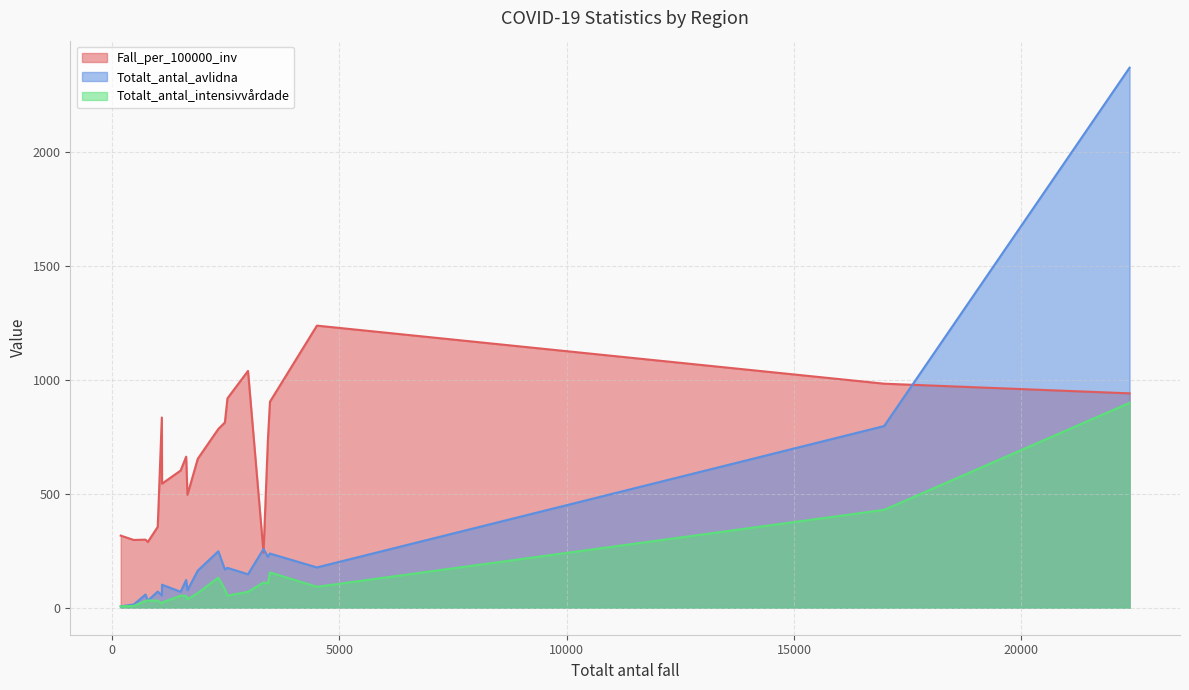

Is the value of Totalt_antal_avlidna at Kronoberg greater than the value of Fall_per_100000_inv at Halland?

No